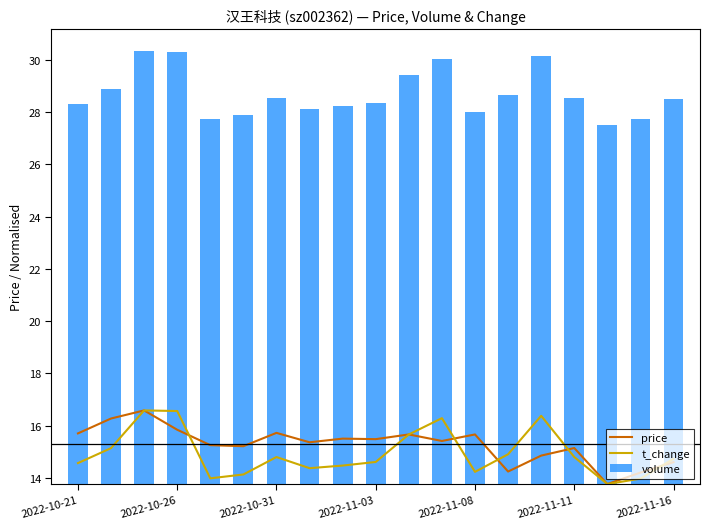

How many data points in t_change are above 14?

16